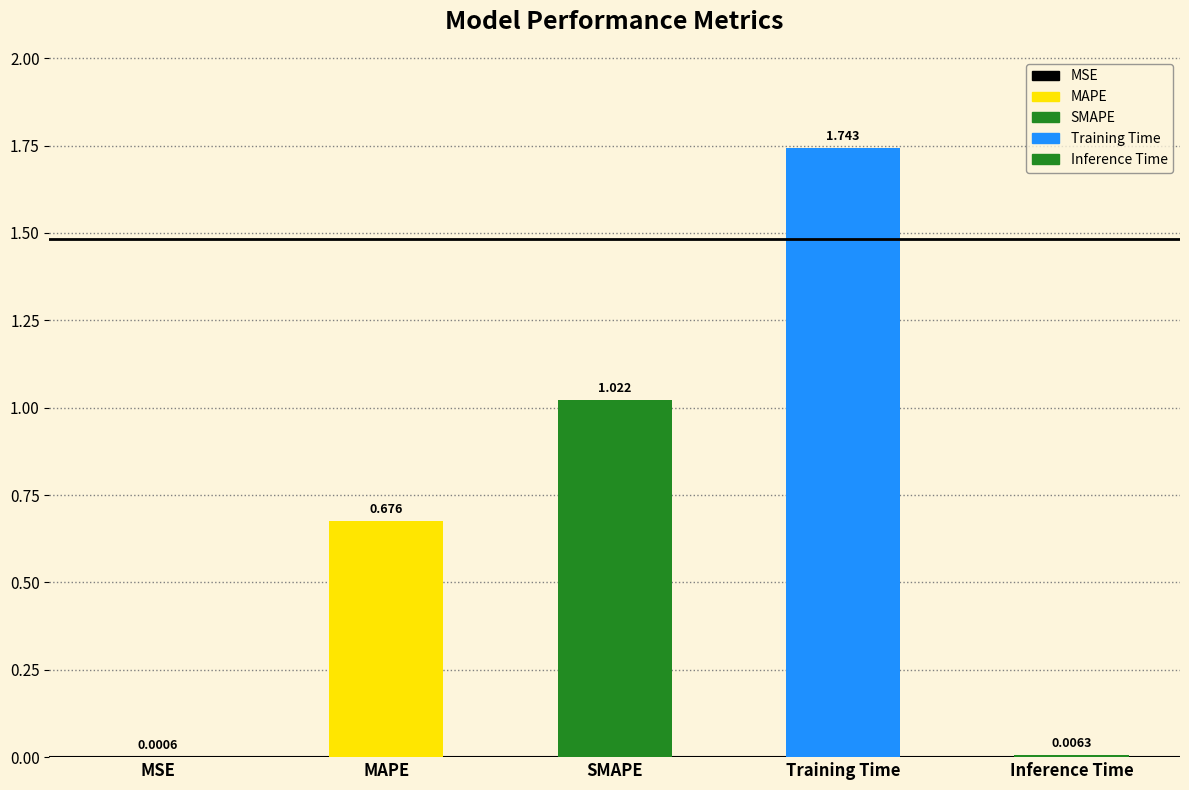

Which has a higher value, MAPE or SMAPE?

SMAPE